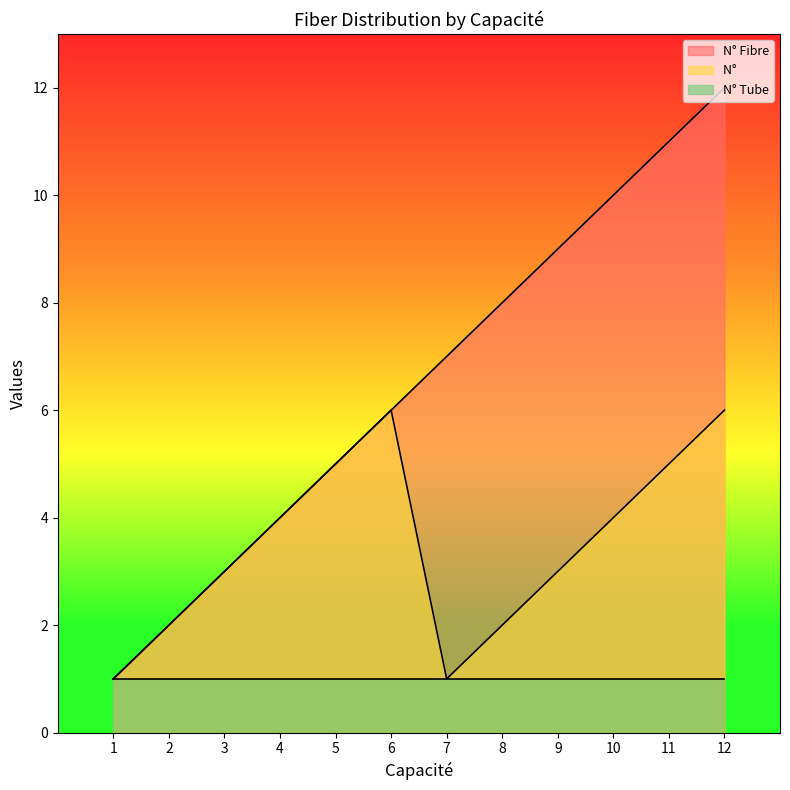

Which series has the largest total across all categories?

N° Fibre